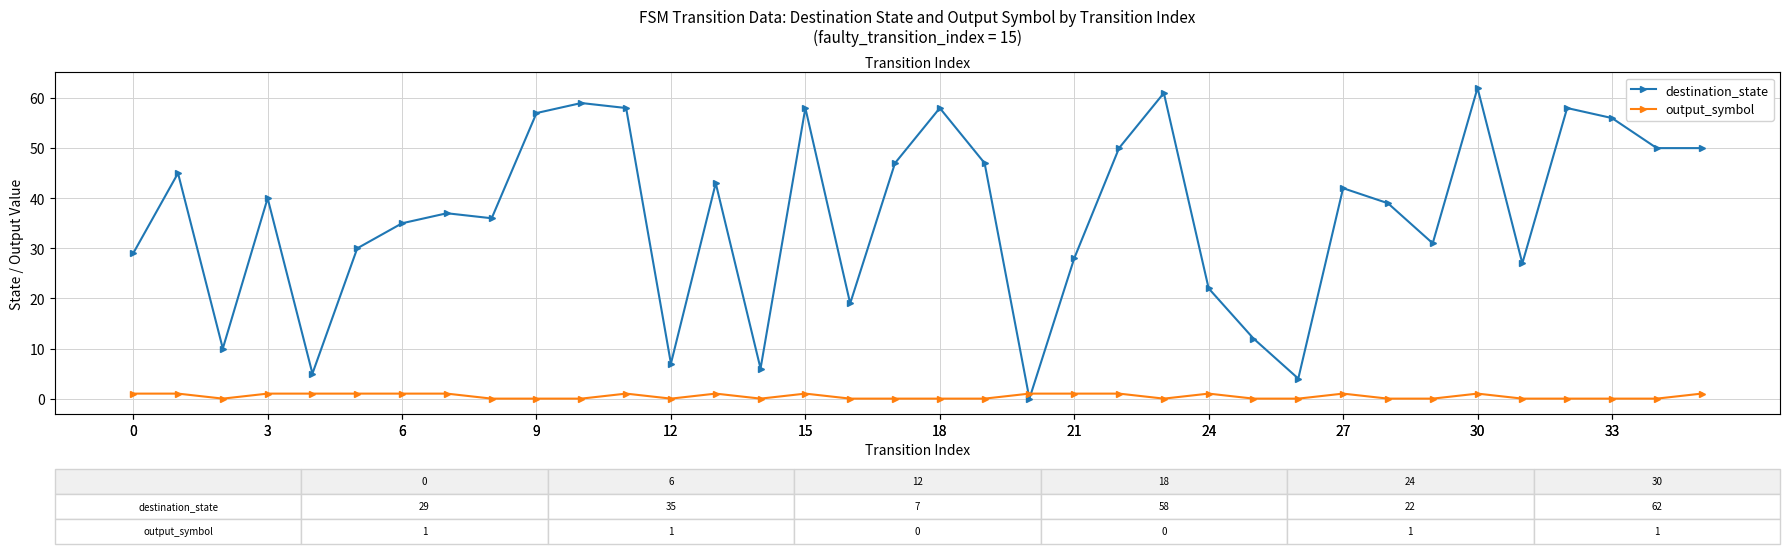

What is the sum of all destination_state values?

1318